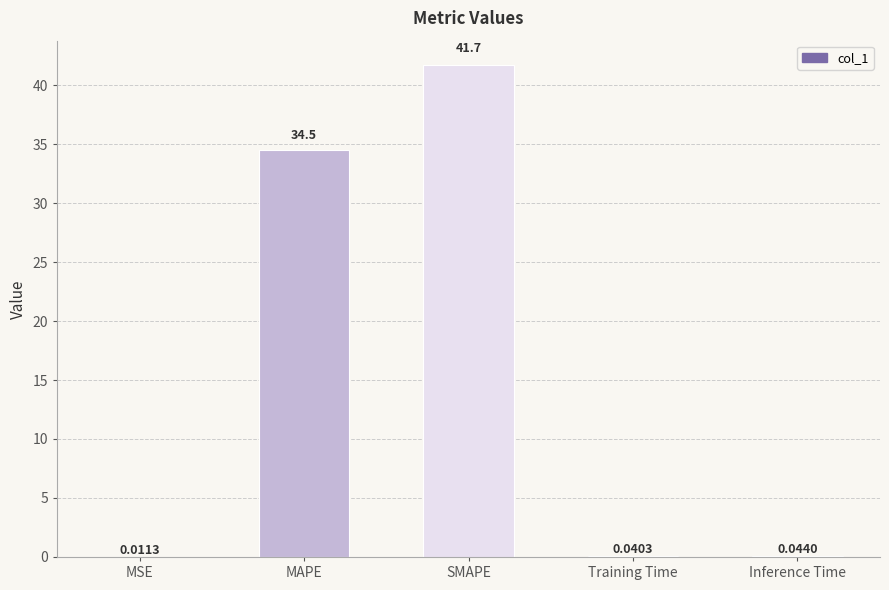

At which category does the chart reach its peak across all series?

SMAPE